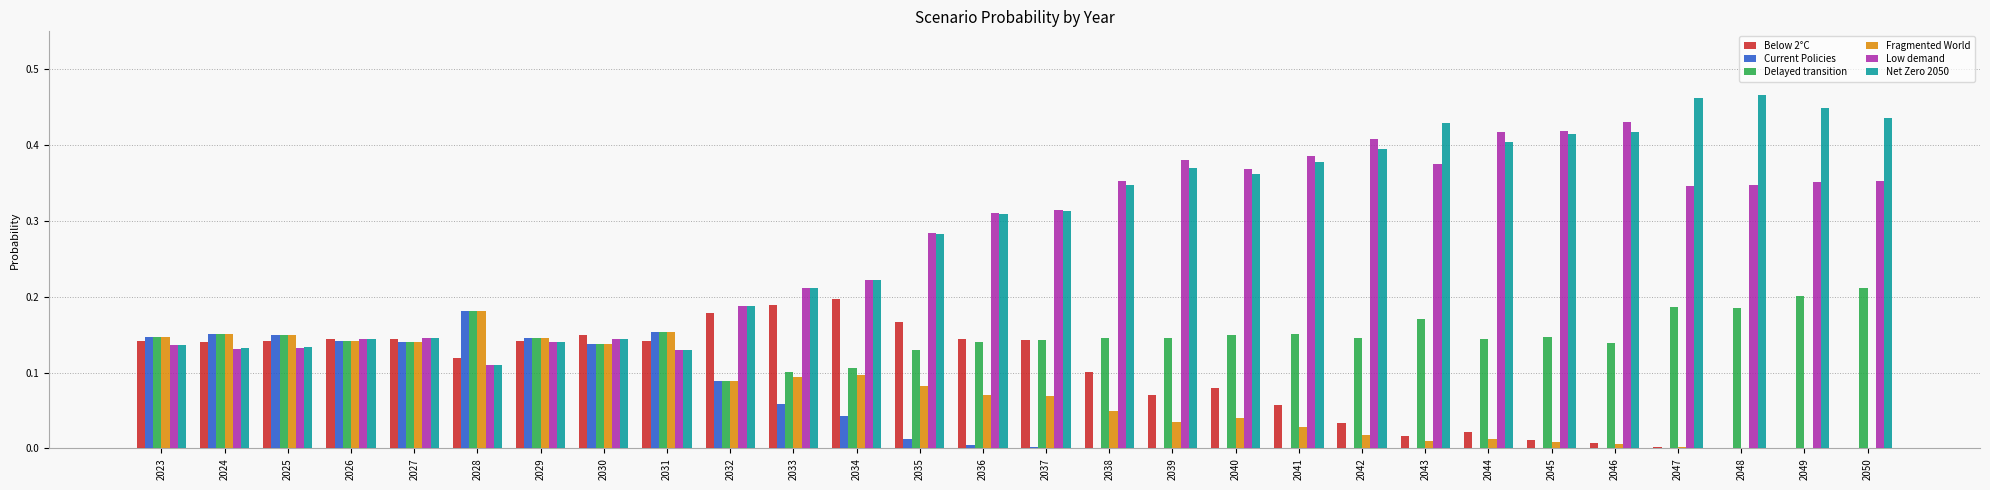

Are the bars horizontal?

No